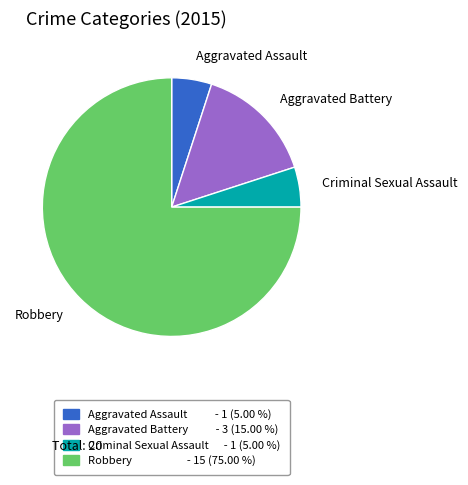

Combined, do Aggravated Battery and Criminal Sexual Assault account for over 50%?

No